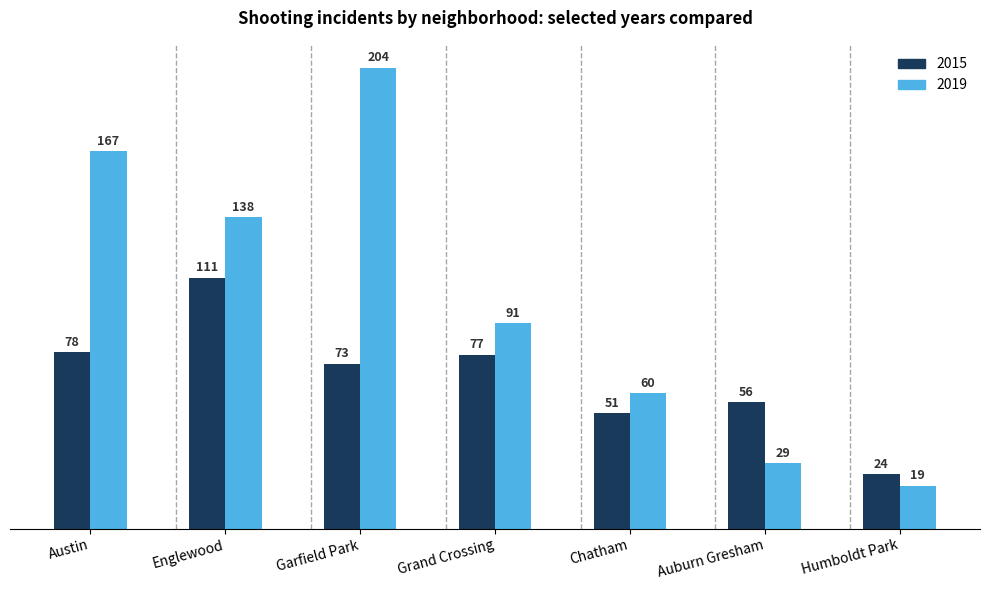

Where does the 2015 series first go above 73?

Austin